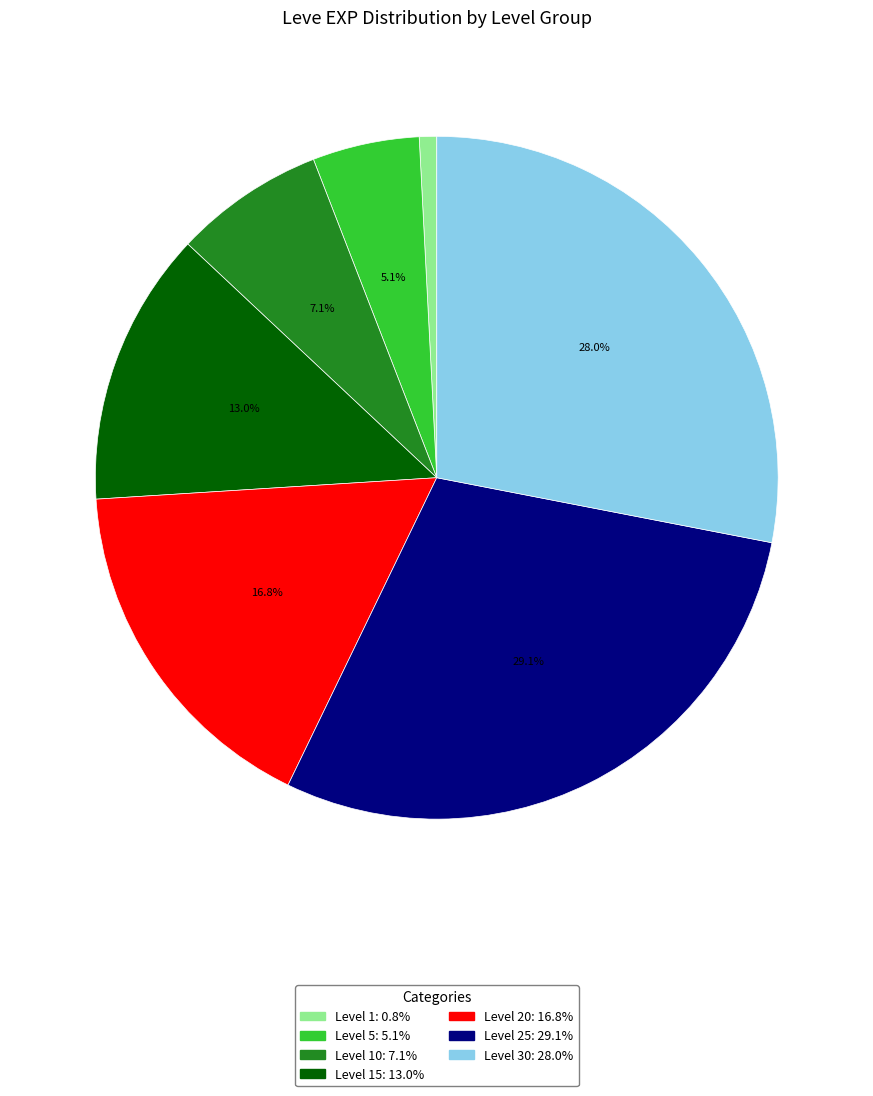

Is there a majority slice in this chart?

No